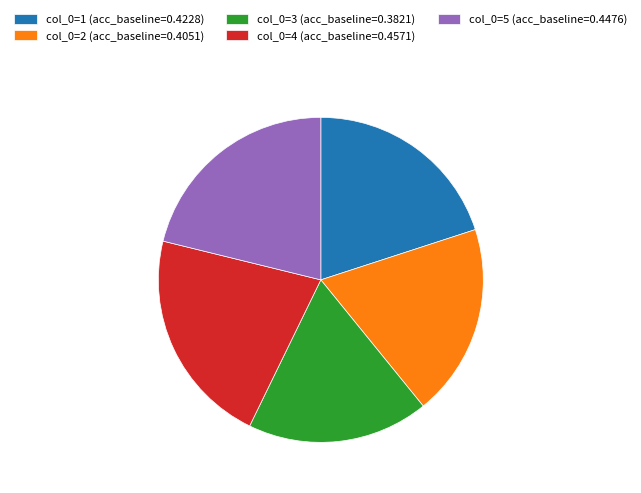

Is col_0=2 (acc_baseline=0.4051) the majority of the pie?

No